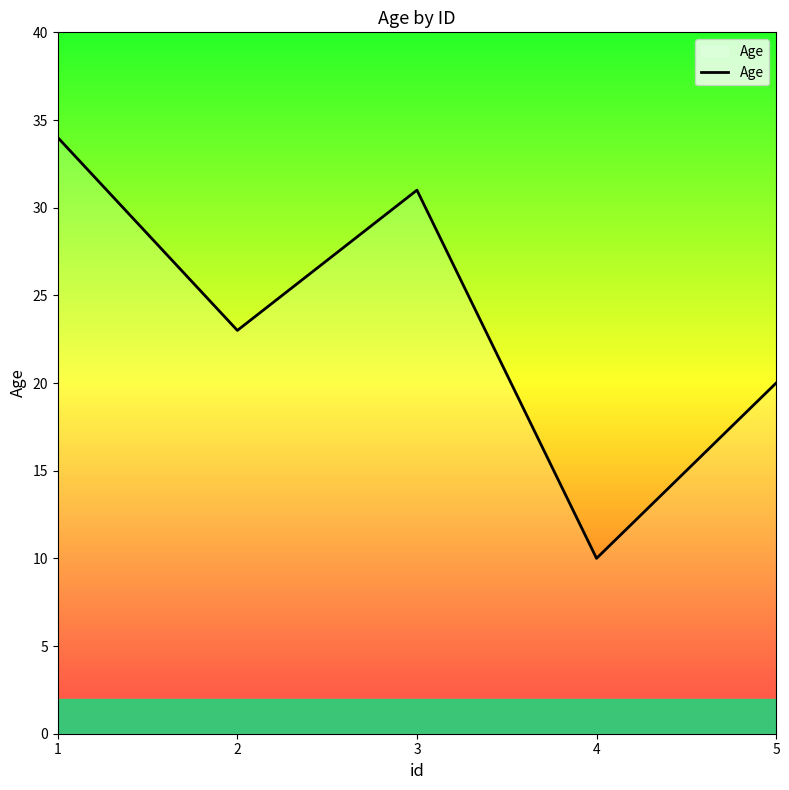

Reading left to right, what are all the values shown in this chart?

1=34	2=23	3=31	4=10	5=20